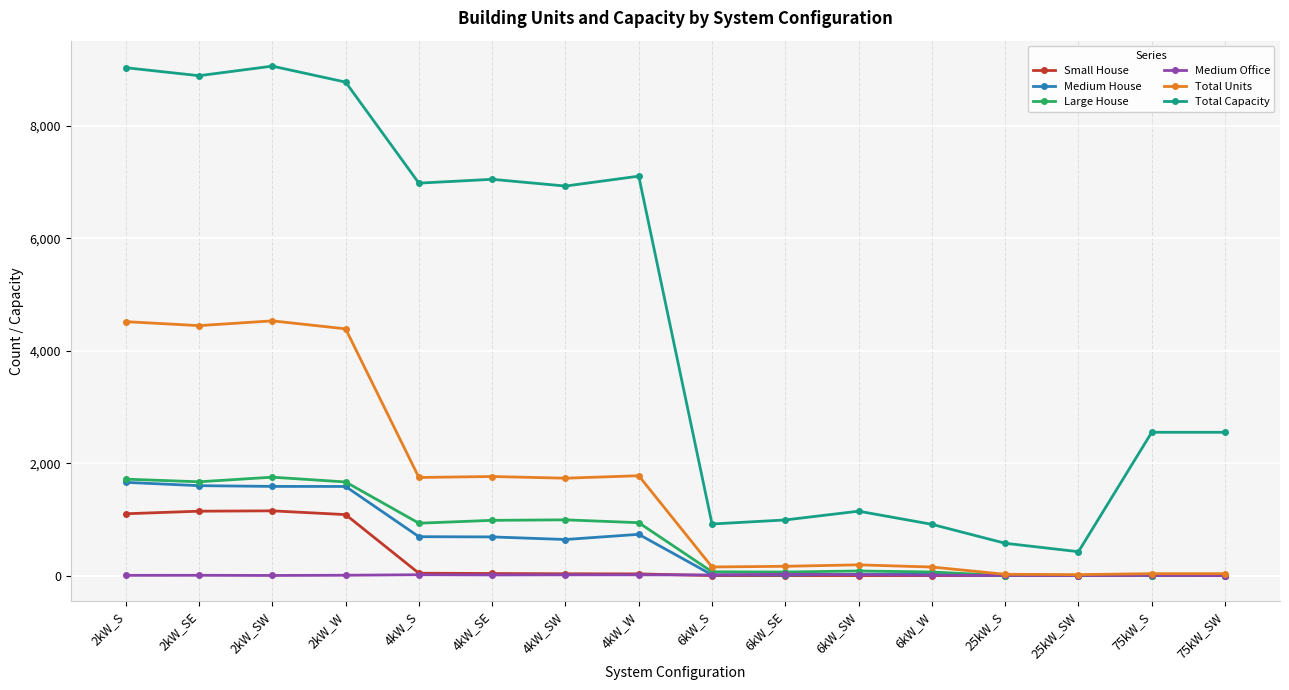

Which series has the largest total across all categories?

Total Capacity